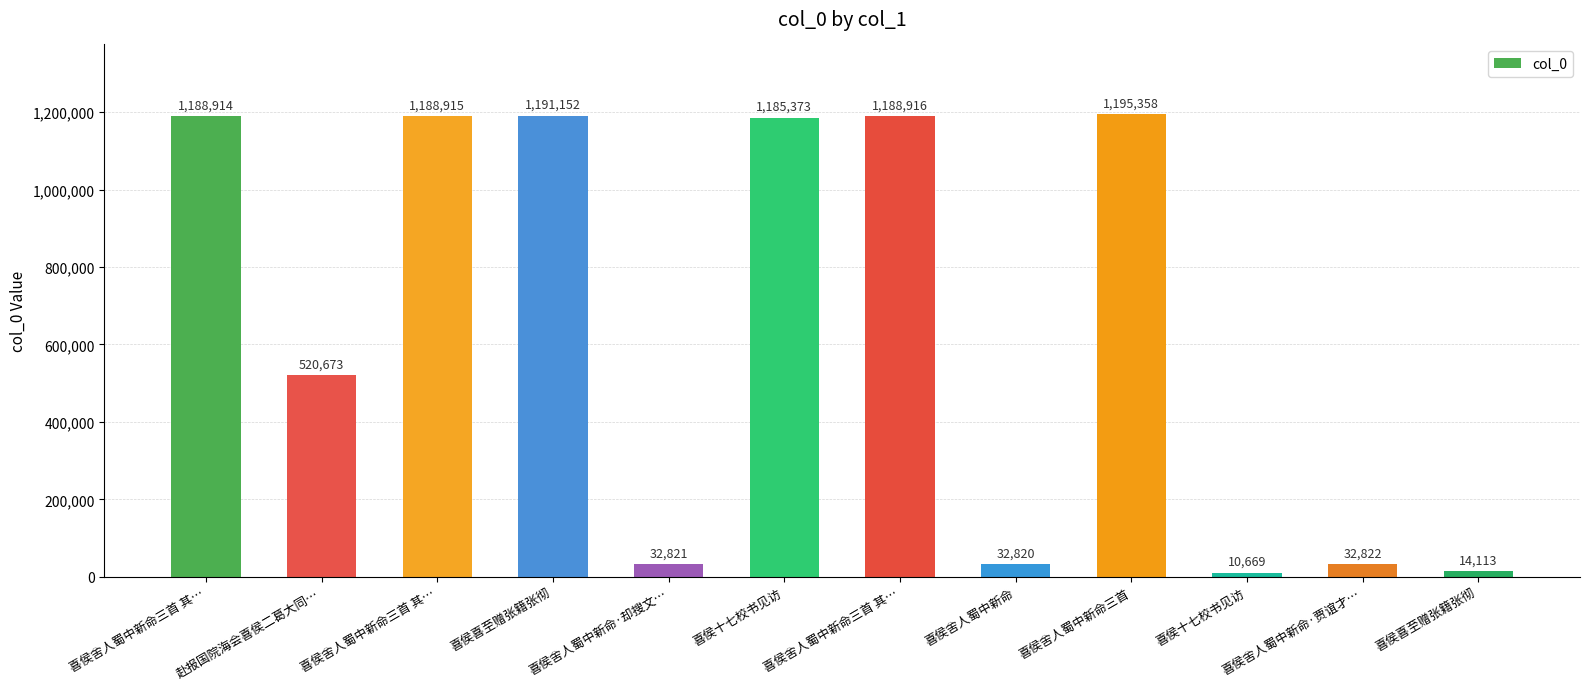

At which category does the chart reach its peak across all series?

喜侯舍人蜀中新命三首